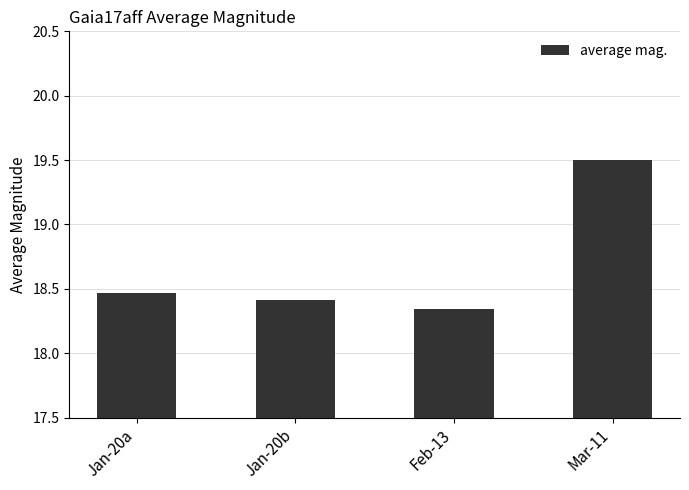

True or false: the data shows 9.6 at Jan-20b.

False